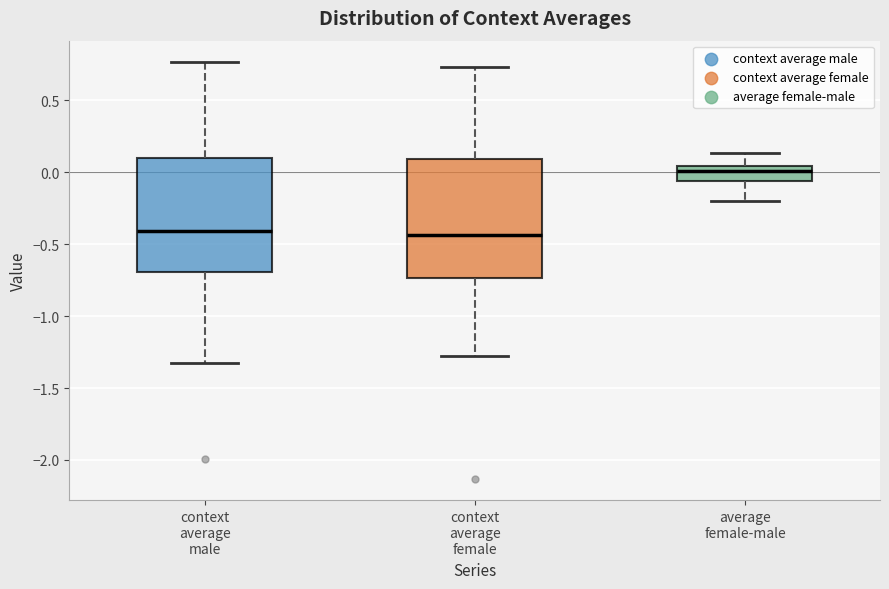

Where does the median line of the box for context average male sit on the y-axis? The values are not printed on the chart, so give them approximately, as read against the axis.

-0.40